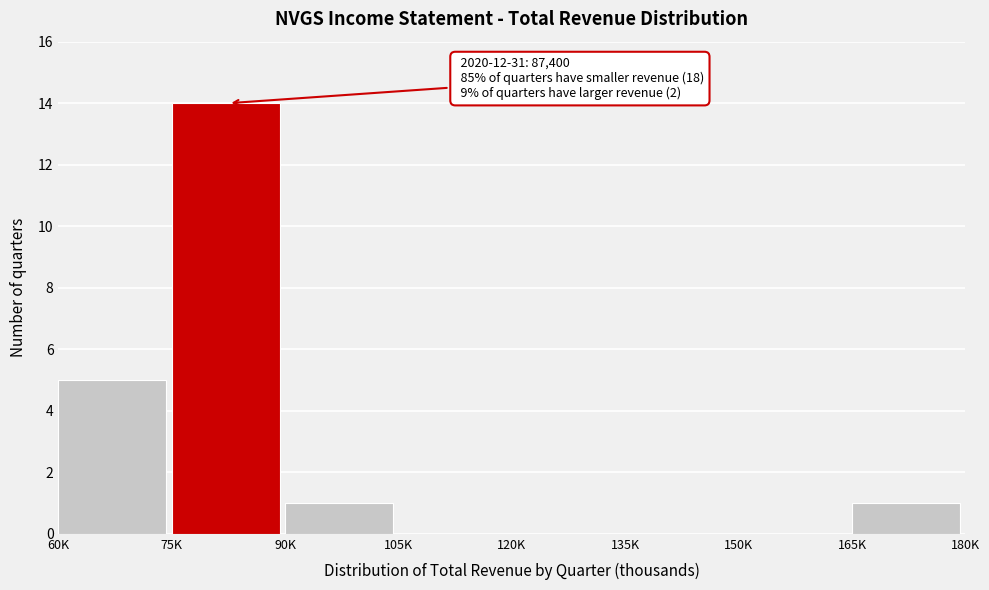

Reading right to left, what are all the values shown in this chart?

165K=1	150K=0	135K=0	120K=0	105K=0	90K=1	75K=14	60K=5